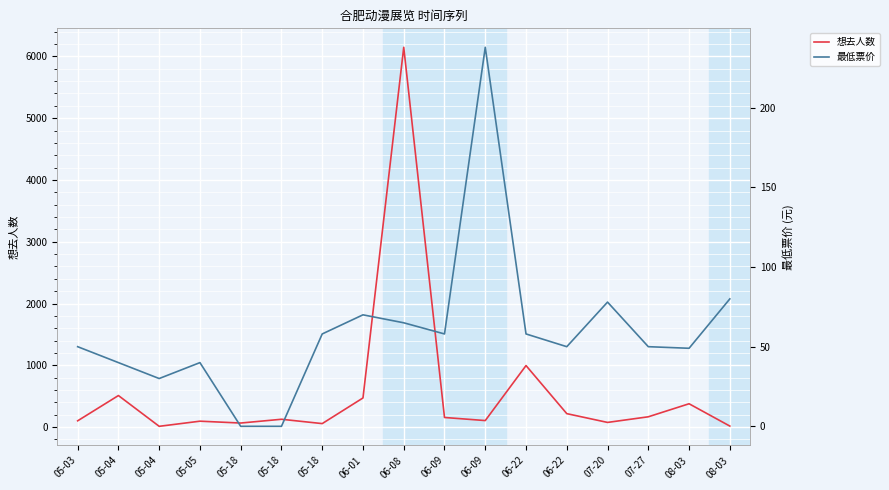

True or false: 想去人数 and 最低票价 cross at least once.

True